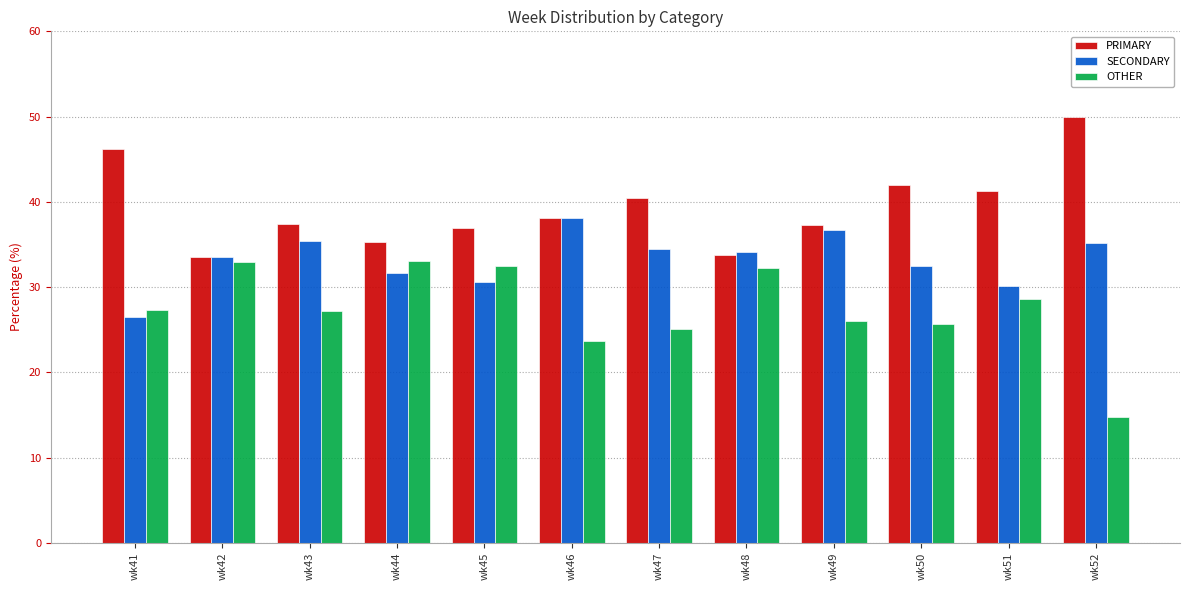

What is the value of the PRIMARY bar at the 11th from the left?

41.2